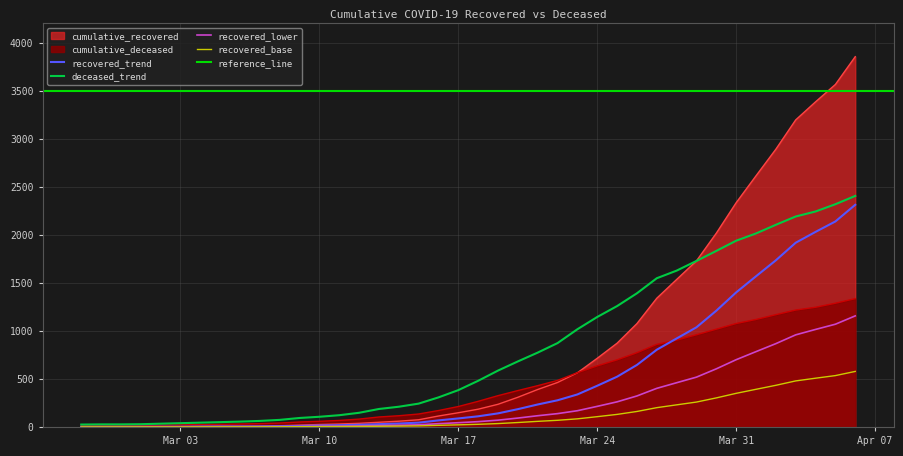

Which label corresponds to the smallest value in the chart?

2020-02-27